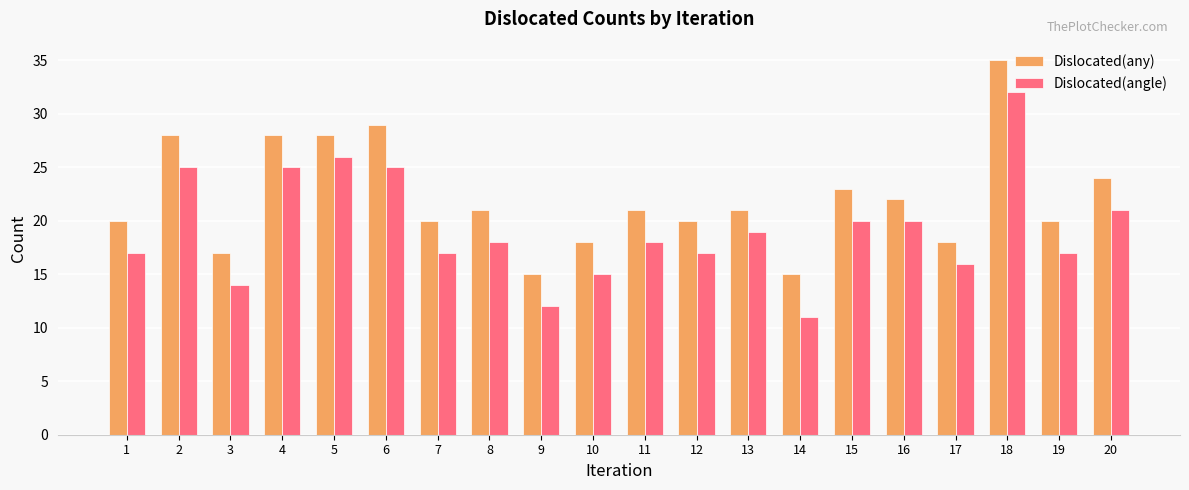

Reading right to left, list all the values displayed in this chart.

Dislocated(any): 20=24	19=20	18=35	17=18	16=22	15=23	14=15	13=21	12=20	11=21	10=18	9=15	8=21	7=20	6=29	5=28	4=28	3=17	2=28	1=20
Dislocated(angle): 20=21	19=17	18=32	17=16	16=20	15=20	14=11	13=19	12=17	11=18	10=15	9=12	8=18	7=17	6=25	5=26	4=25	3=14	2=25	1=17